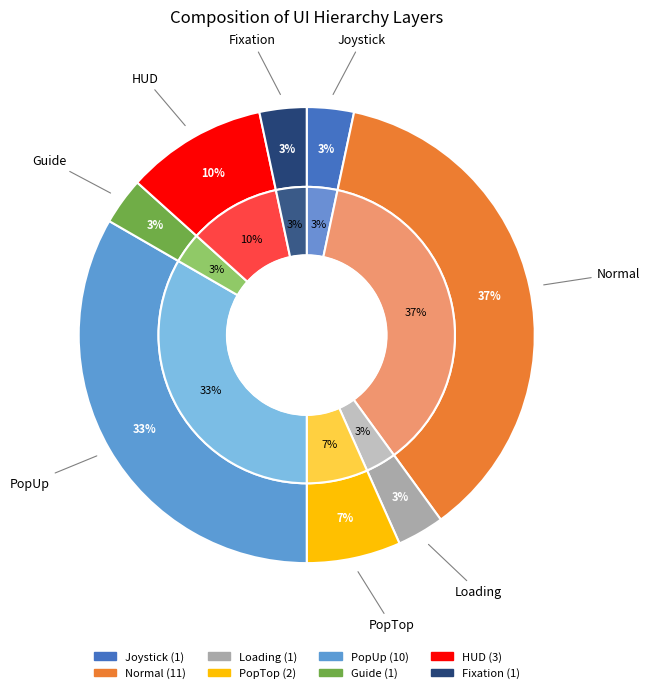

Combined, do PopTop and Loading account for over 50%?

No